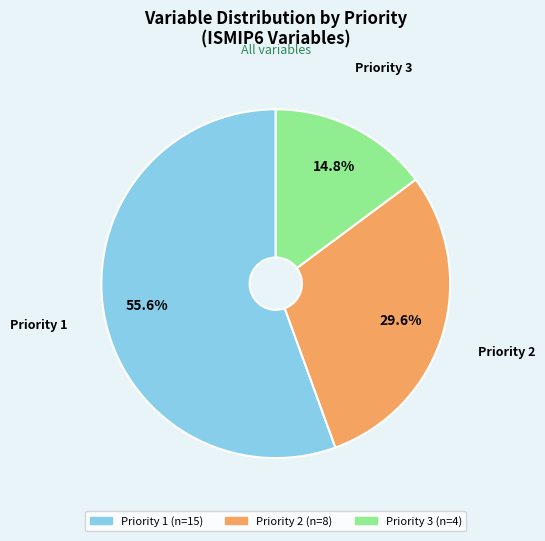

What percentage is the Priority 3 slice, to the nearest percent?

15%